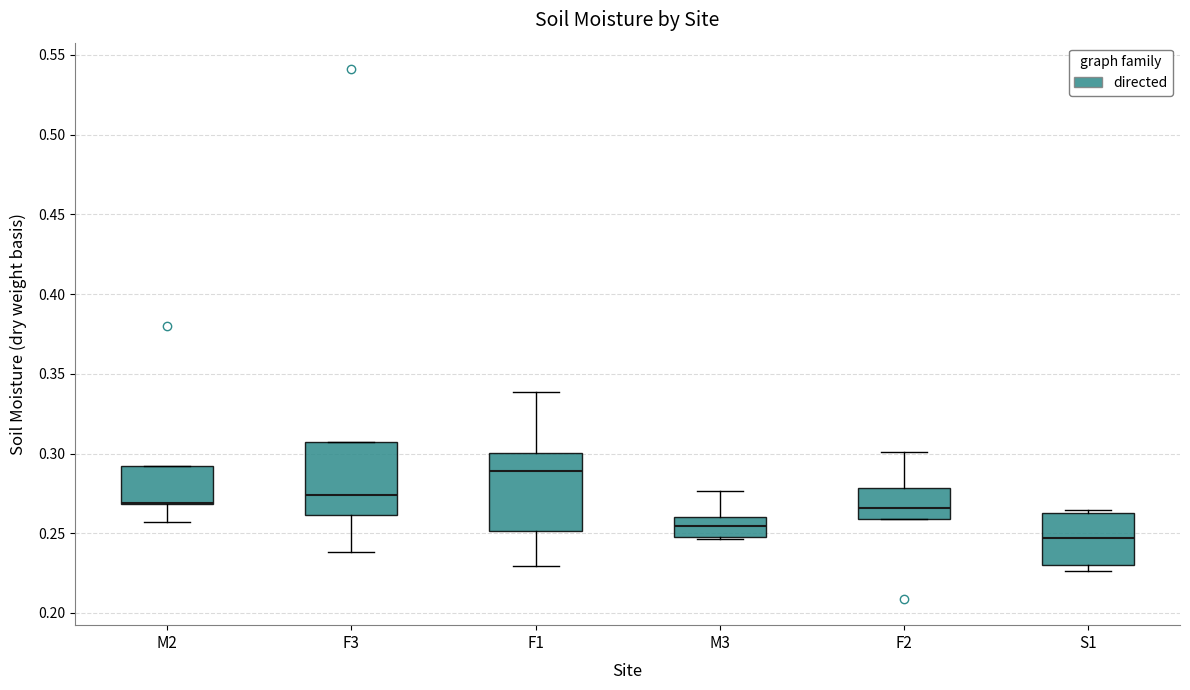

Reading left to right, read every box against the y-axis: the position of its median line, the range the box covers, and the ends of its whiskers. The values are not printed on the chart, so give them approximately, as read against the axis.

M2: median 0.270 (drawn on the box's lower edge), box 0.270 to 0.290, whiskers 0.255 to 0.290
F3: median 0.275, box 0.260 to 0.305, whiskers 0.240 to 0.305
F1: median 0.290, box 0.250 to 0.300, whiskers 0.230 to 0.340
M3: median 0.255, box 0.250 to 0.260, whiskers 0.245 to 0.275
F2: median 0.265, box 0.260 to 0.280, whiskers 0.260 to 0.300
S1: median 0.245, box 0.230 to 0.265, whiskers 0.225 to 0.265 (just above the box's upper edge)